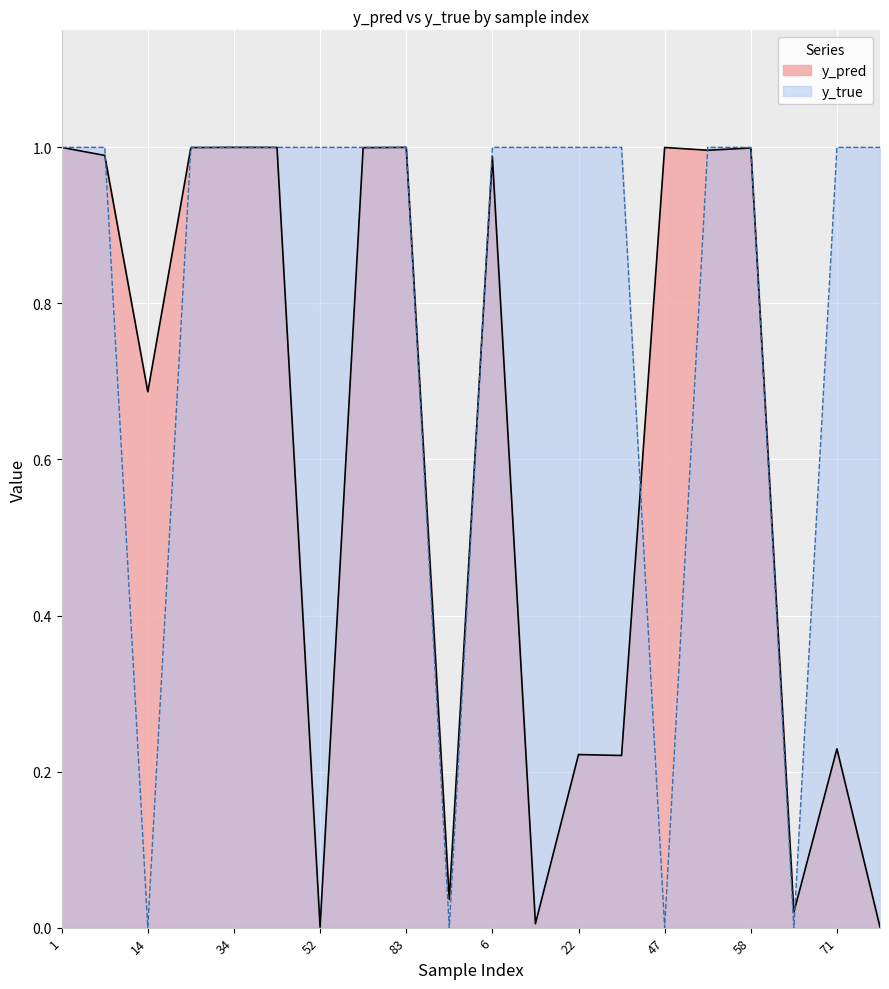

True or false: y_true and y_pred cross at least once.

True